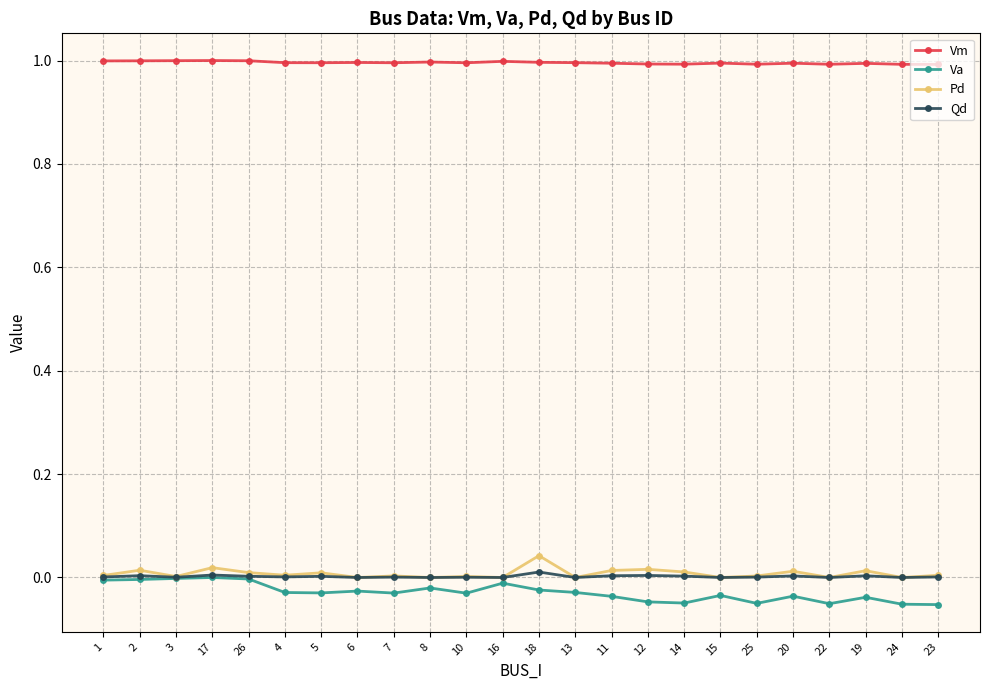

What is the total value across all series at 1?

1.0